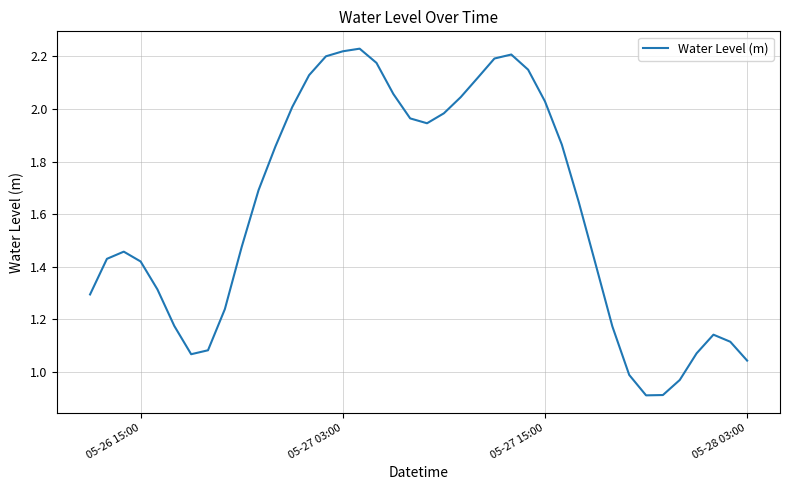

What is the minimum value shown in the chart?

0.9